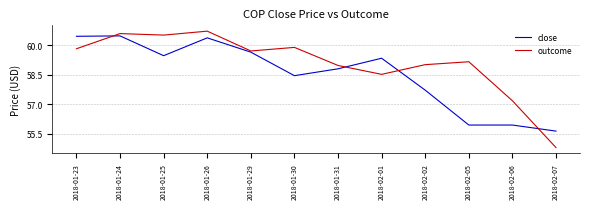

What position from the right is 2018-01-30?

7